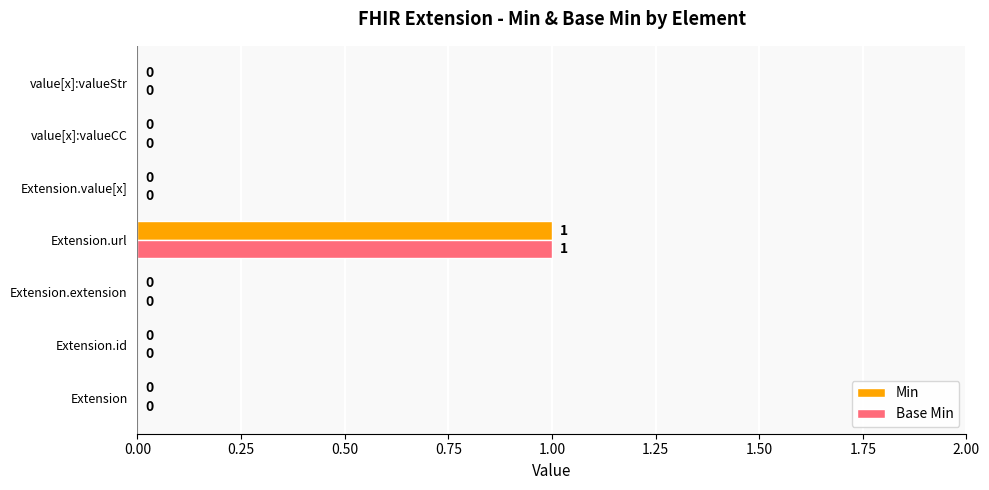

At which category is the sum across all series the highest?

Extension.url